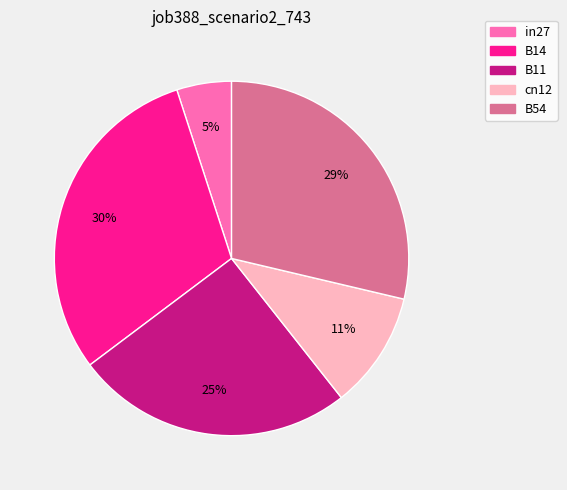

Rank the categories by value from lowest to highest.

in27, cn12, B11, B54, B14